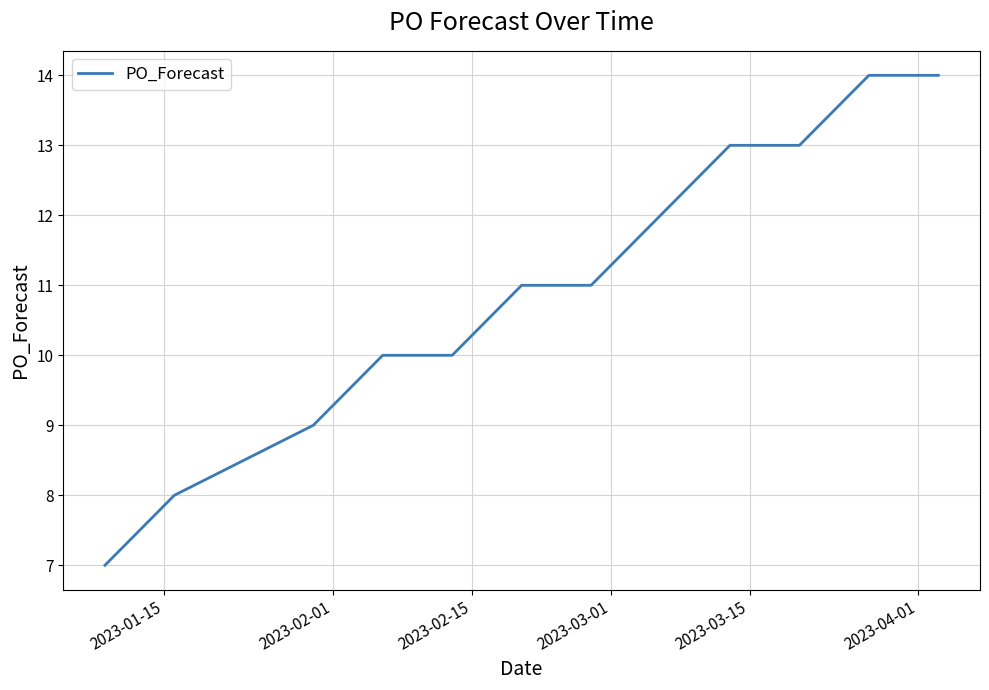

What is the greatest value displayed?

14